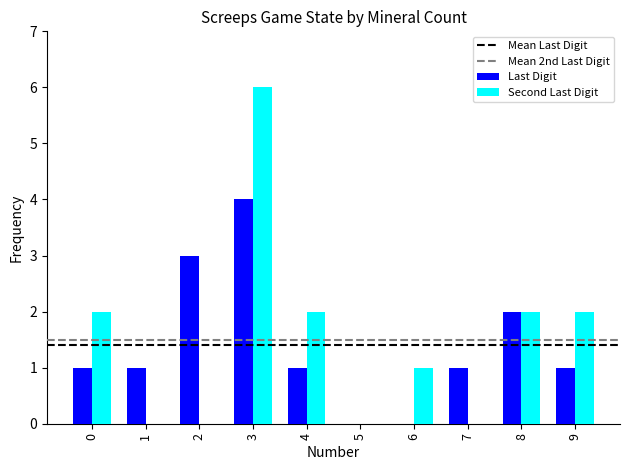

What is the maximum value shown in the chart?

6